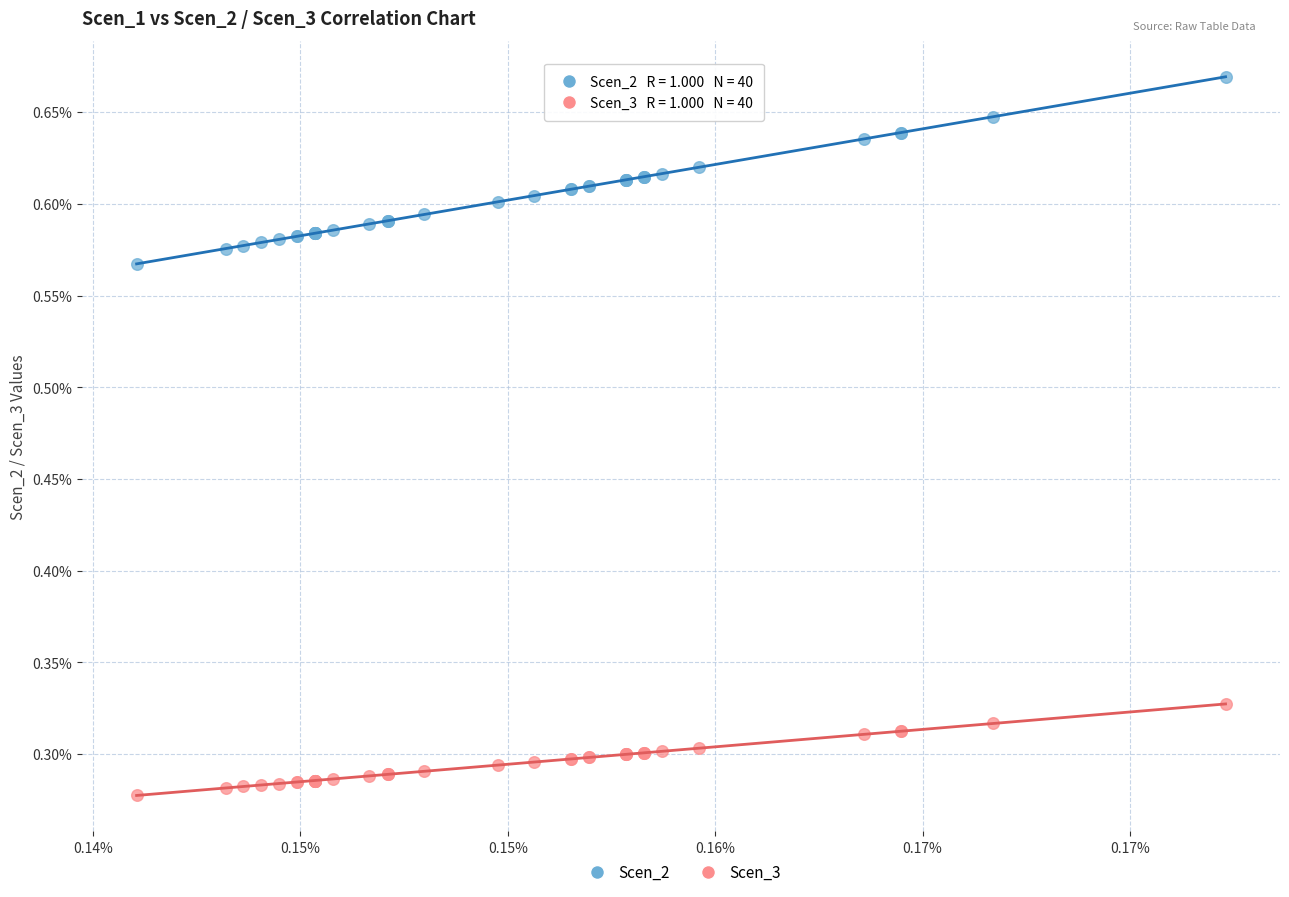

What are all the series names shown in the legend?

Scen_2, Scen_3